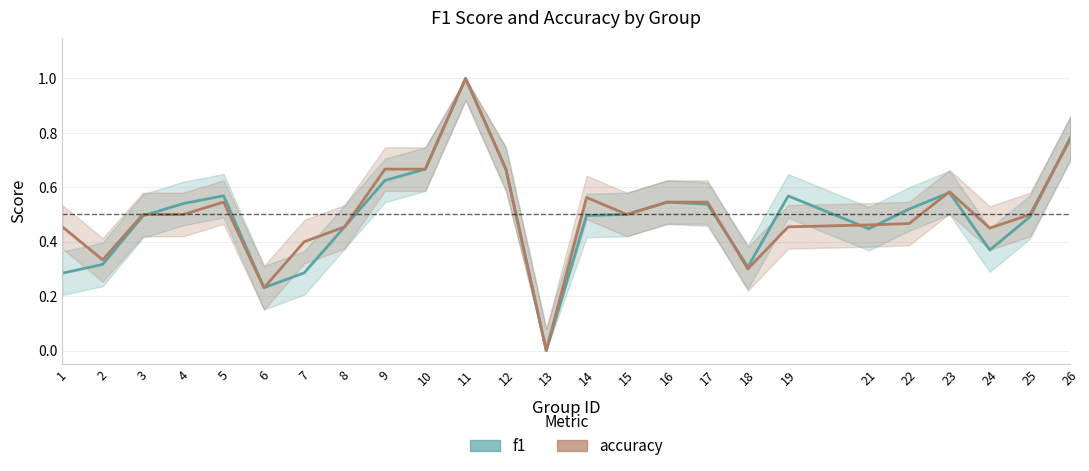

Reading left to right, transcribe all the data shown in this chart.

f1: 1=0.3	2=0.3	3=0.5	4=0.5	5=0.6	6=0.2	7=0.3	8=0.5	9=0.6	10=0.7	11=1.0	12=0.7	13=0.0	14=0.5	15=0.5	16=0.5	17=0.5	18=0.3	19=0.6	21=0.4	22=0.5	23=0.6	24=0.4	25=0.5	26=0.8
accuracy: 1=0.5	2=0.3	3=0.5	4=0.5	5=0.5	6=0.2	7=0.4	8=0.5	9=0.7	10=0.7	11=1.0	12=0.7	13=0.0	14=0.6	15=0.5	16=0.5	17=0.5	18=0.3	19=0.5	21=0.5	22=0.5	23=0.6	24=0.5	25=0.5	26=0.8